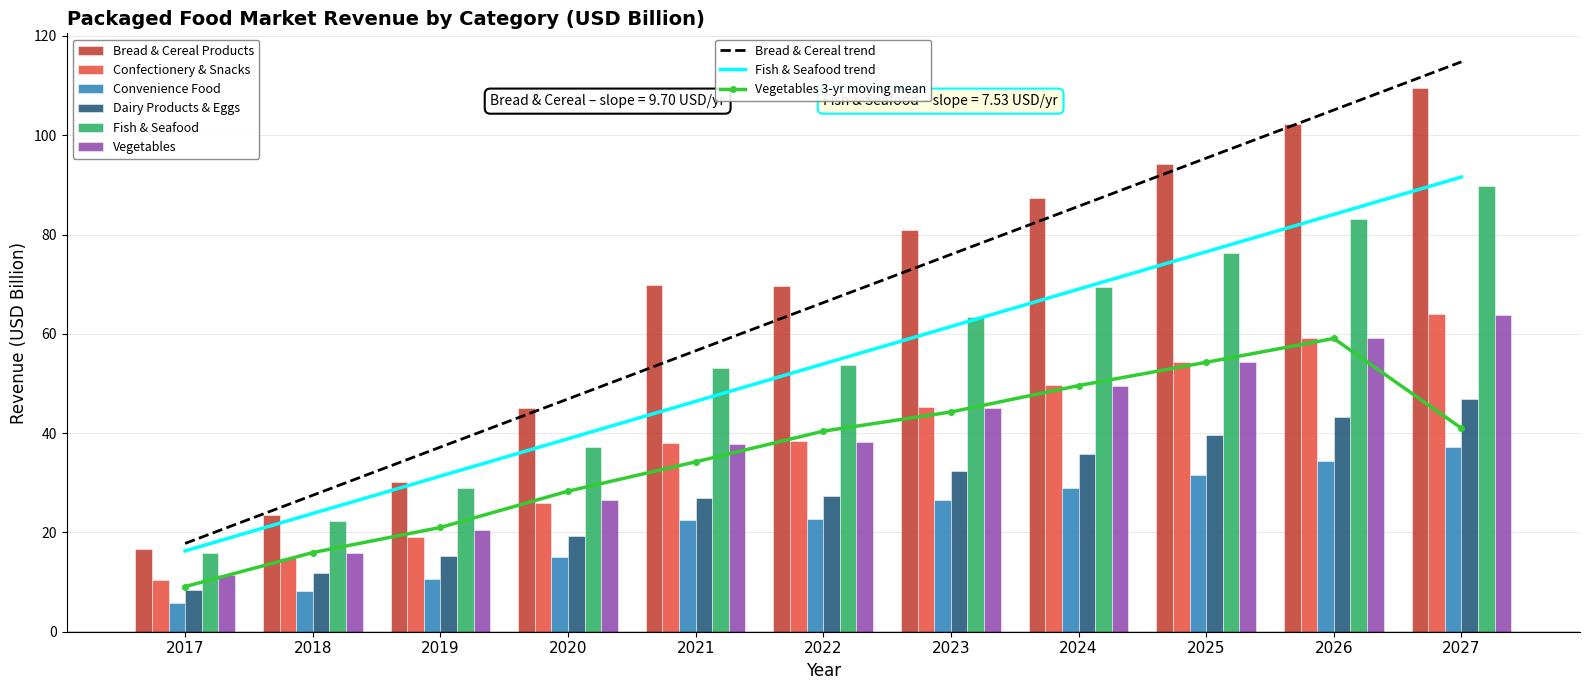

At how many categories does at least one series exceed 18?

10